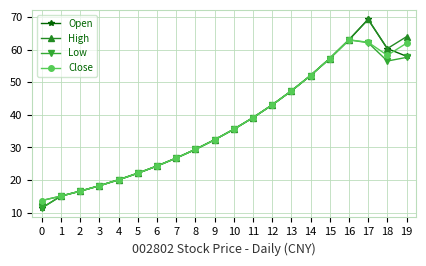

At which category does Low reach its first local valley?

18